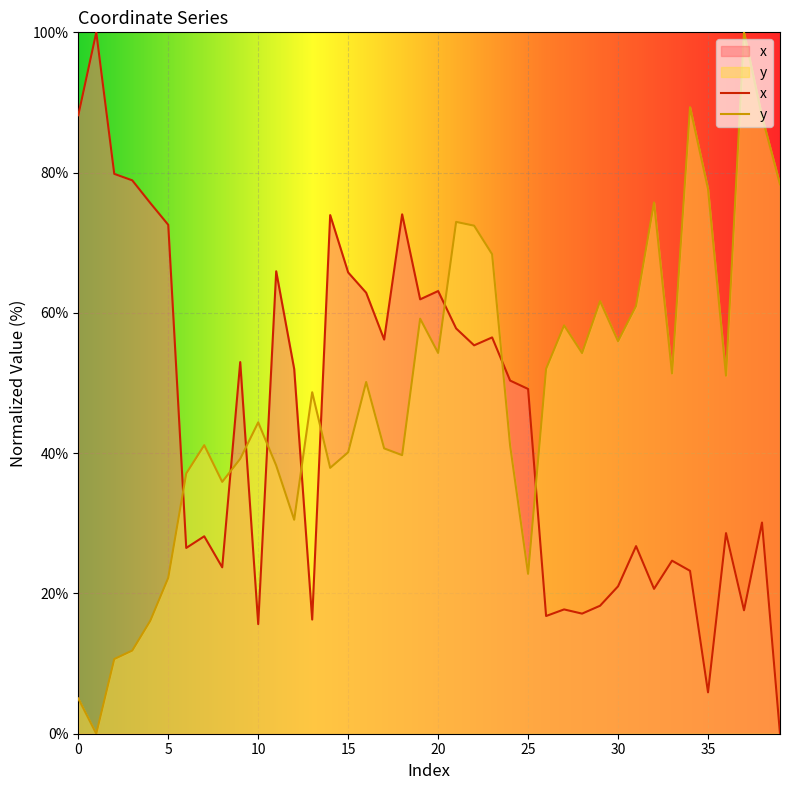

List the series in order of their overall mean, highest first.

y, x